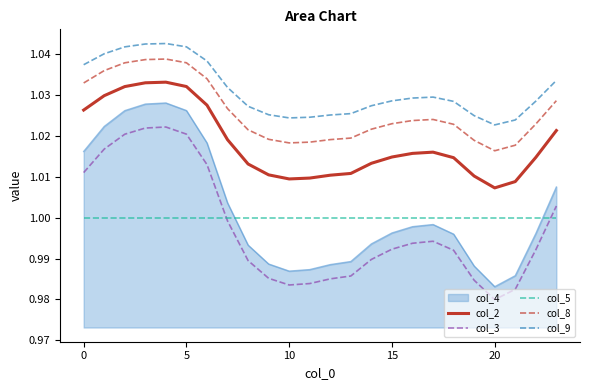

How many lines are shown in the chart?

6